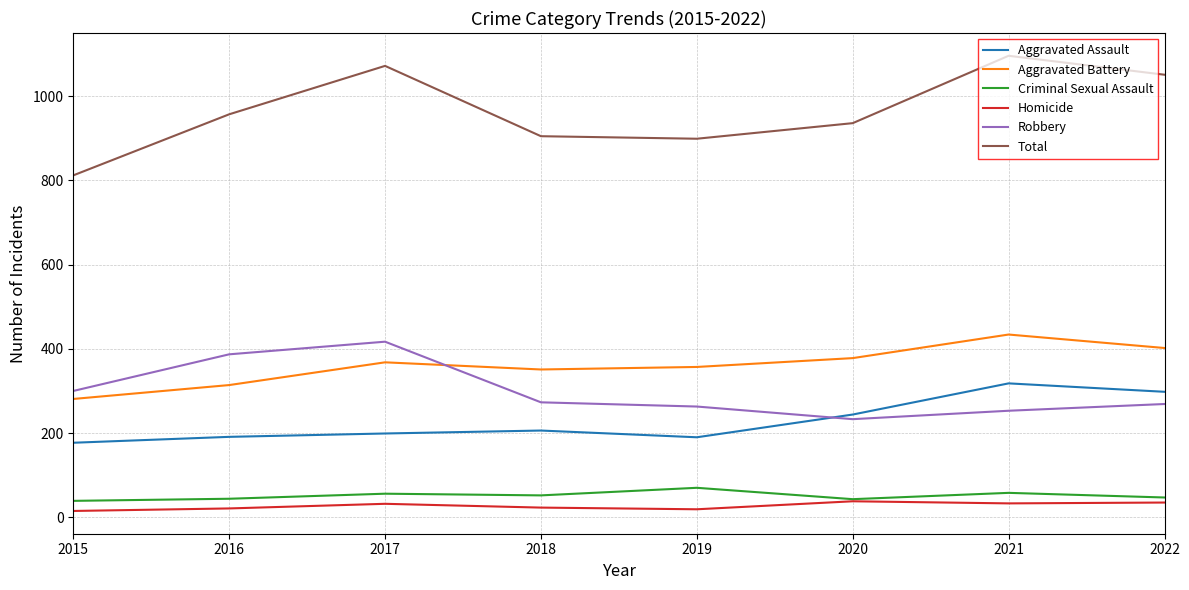

What is the average value of the Homicide series?

27